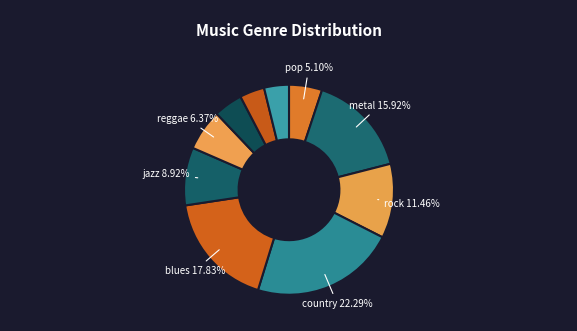

Is there any slice that represents more than half of the pie?

No